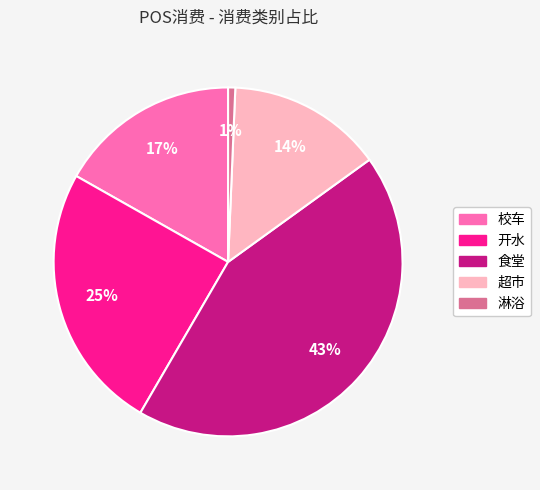

To the nearest percent, what is the average slice percentage?

20%